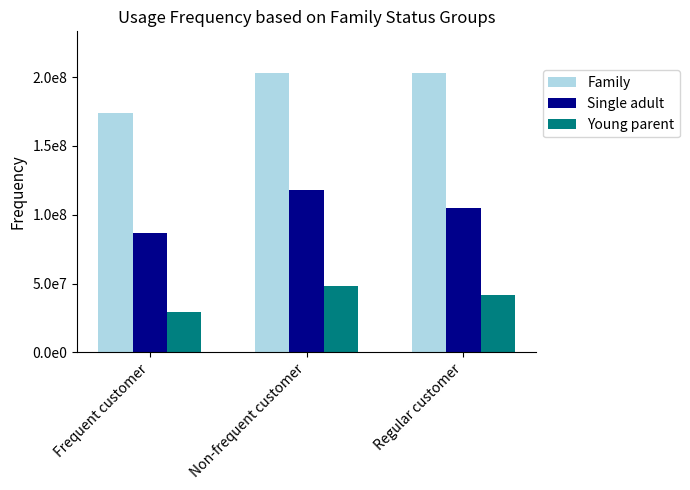

Between Frequent customer and Regular customer, which series saw the biggest shift?

Family